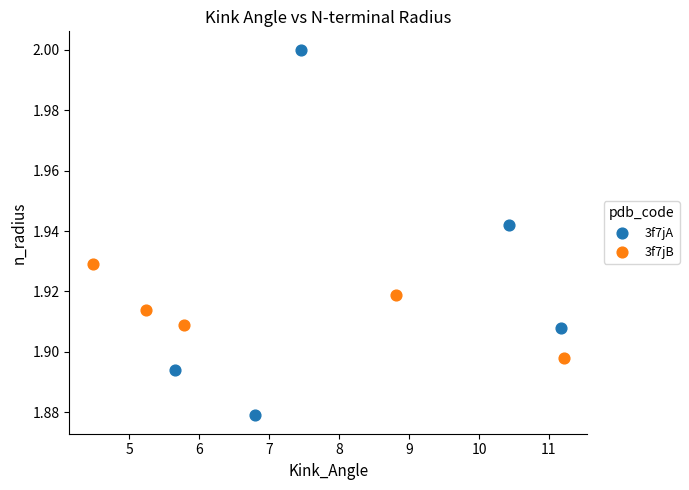

Which series reaches the minimum Y coordinate?

3f7jA